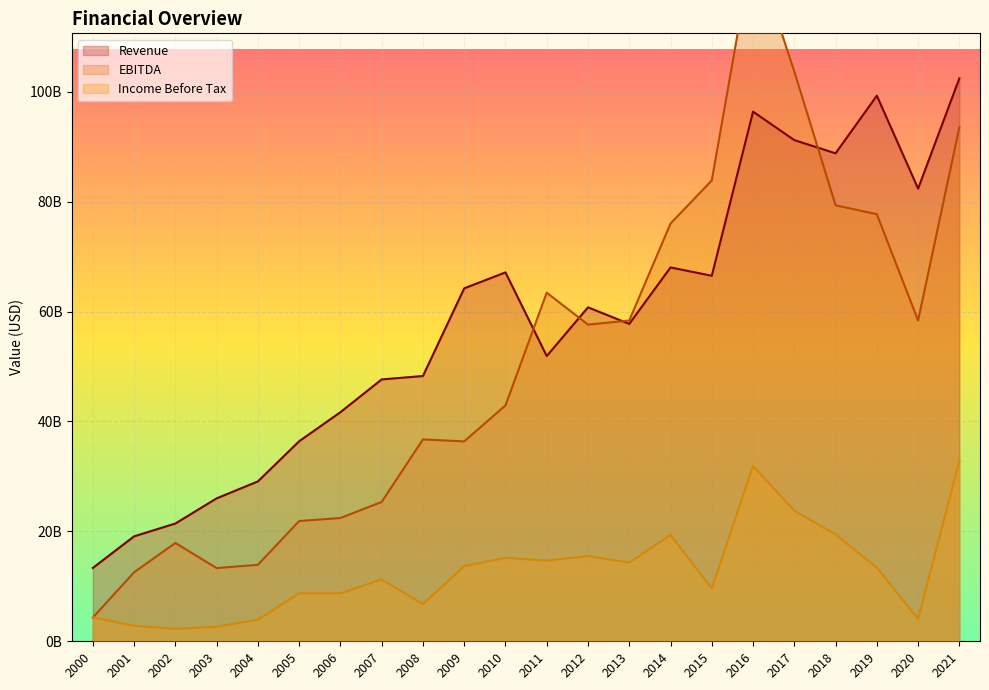

Rank the series by their maximum value, from highest to lowest.

EBITDA, Revenue, Income Before Tax